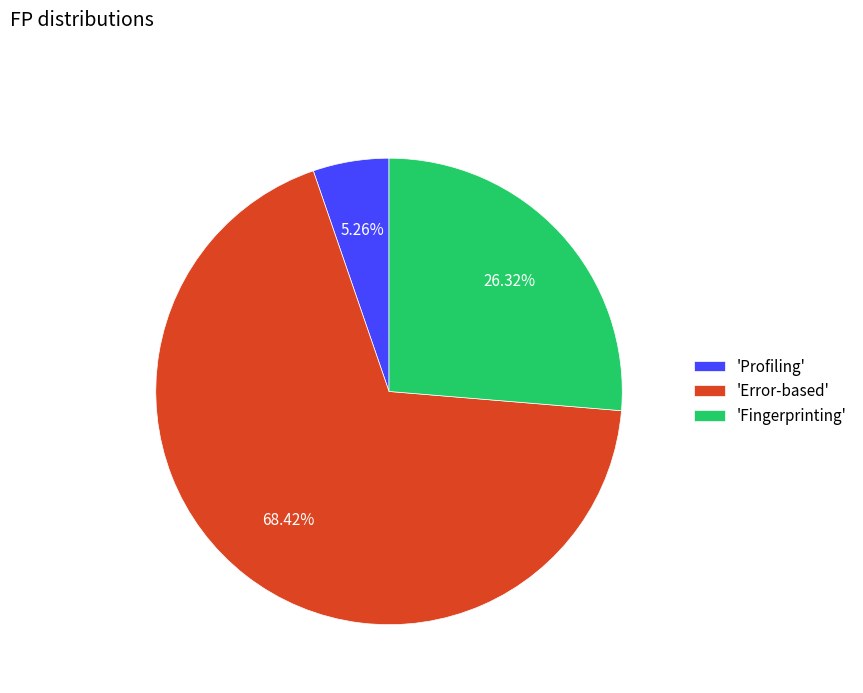

Which has a higher value, 'Profiling' or 'Fingerprinting'?

'Fingerprinting'